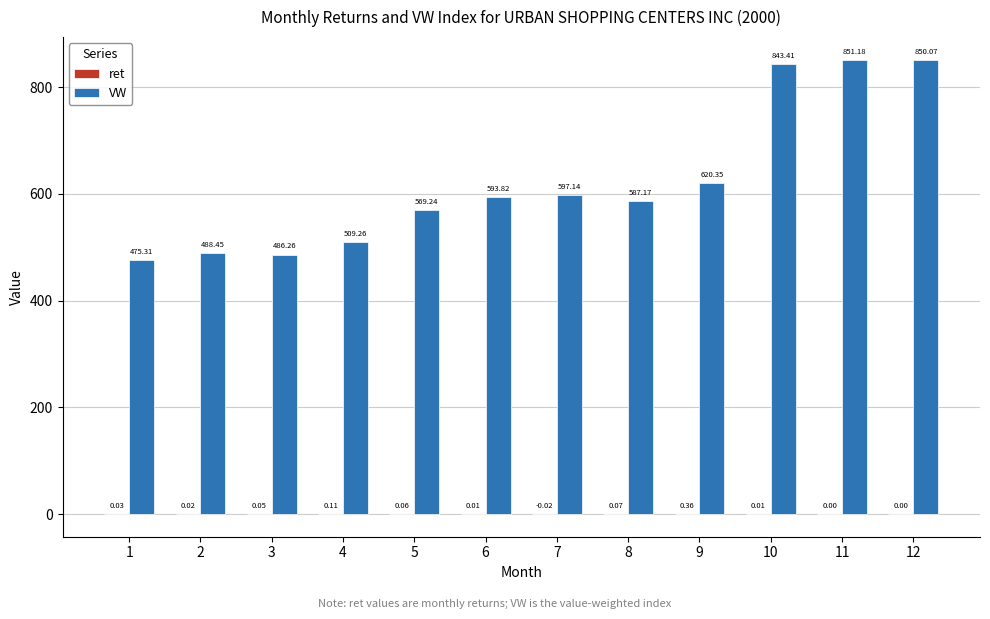

What is the sum of the VW values at 8 and 5?

1156.4